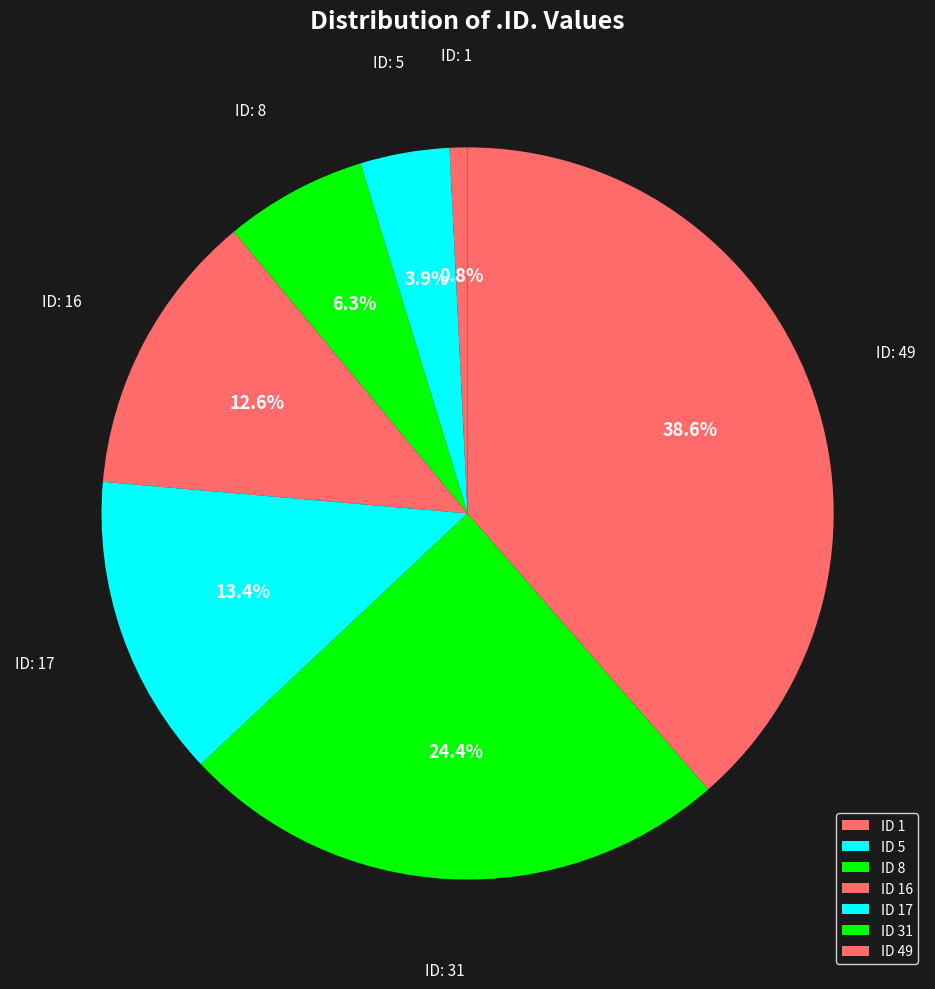

What is the smallest slice in the pie chart?

1